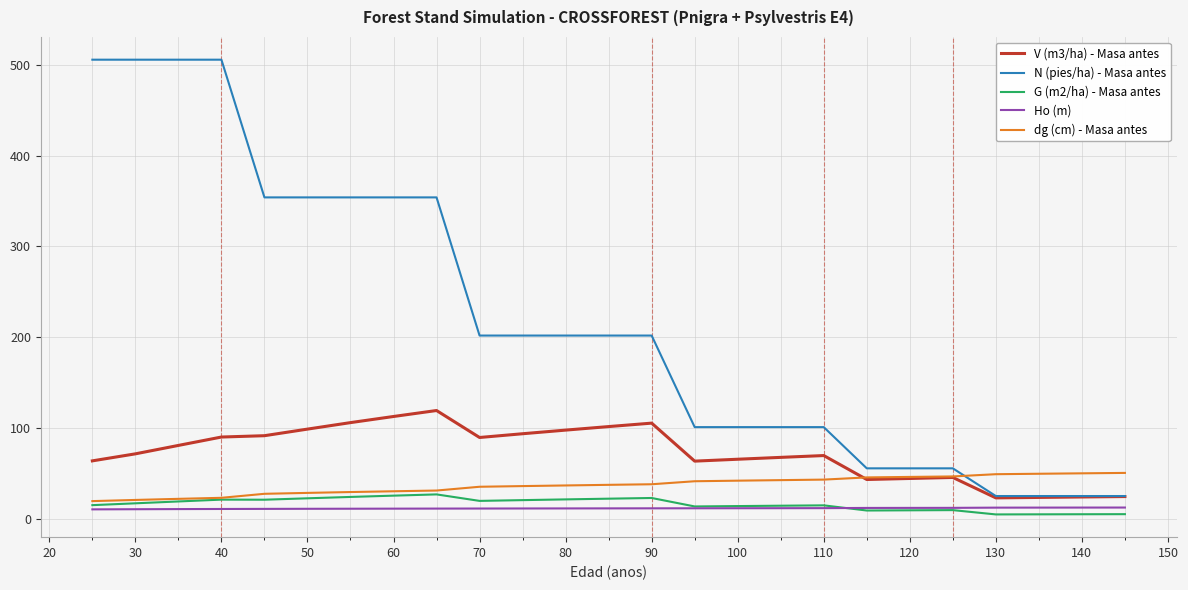

Which series has the widest spread of values?

N (pies/ha) - Masa antes